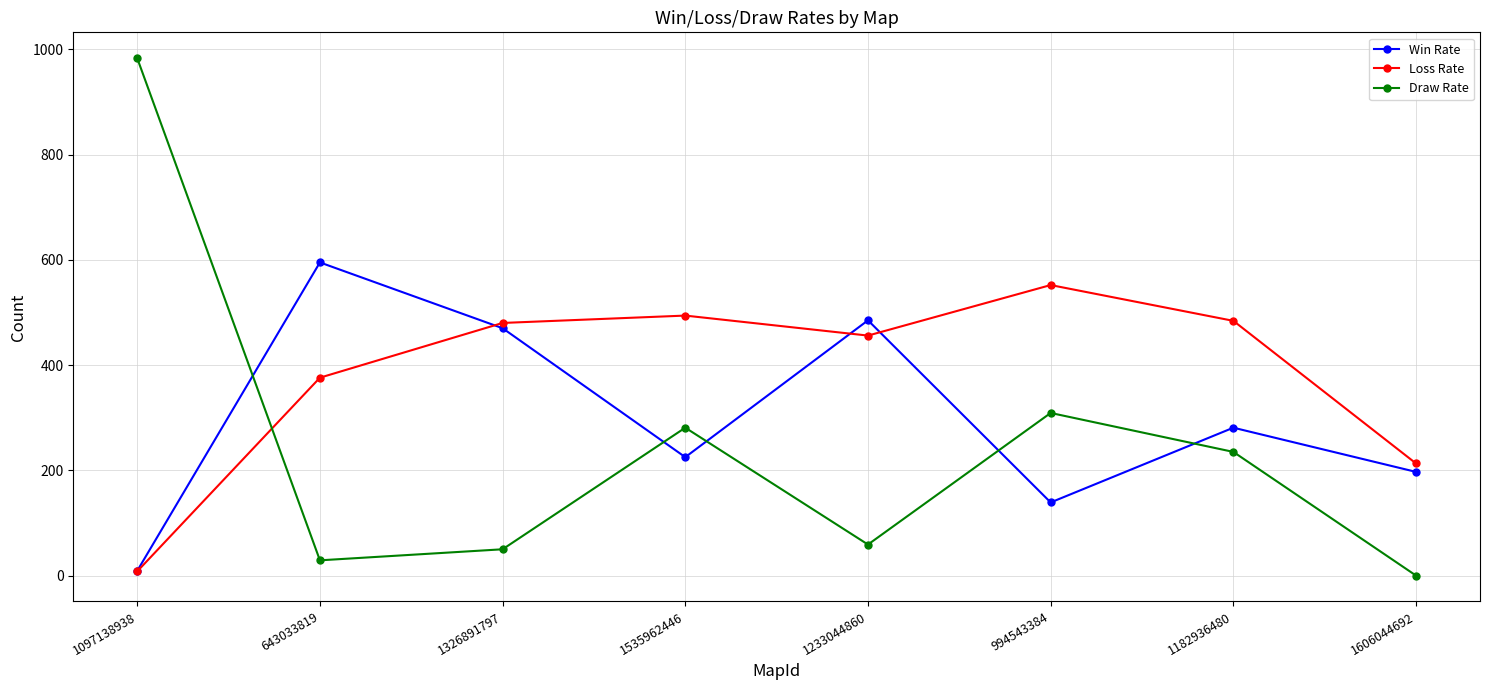

At which label is Draw Rate closest to 491?

994543384